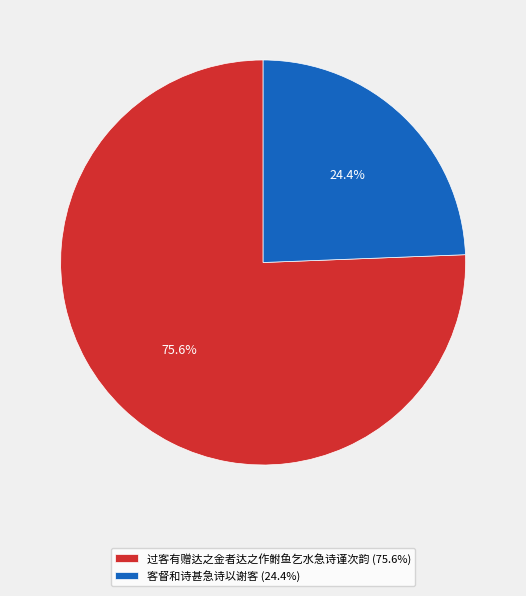

Which category has the smallest portion of the pie?

客督和诗甚急诗以谢客